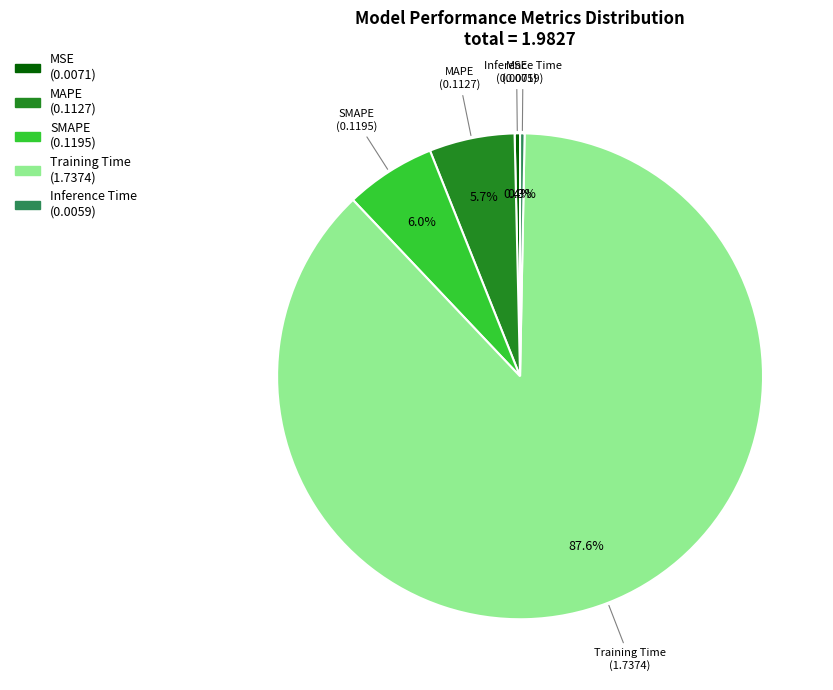

Does SMAPE represent more than half of the total?

No